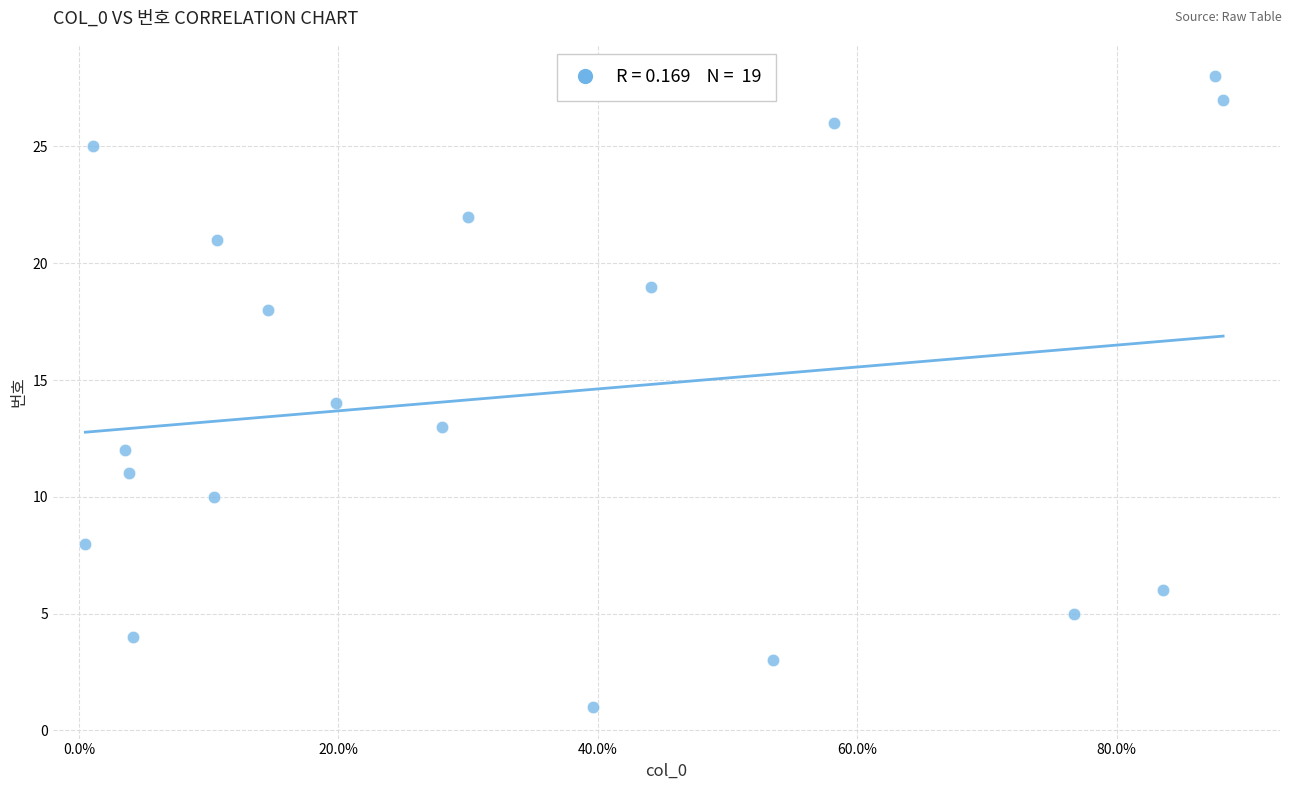

What is the range of Y values (max minus min)?

27